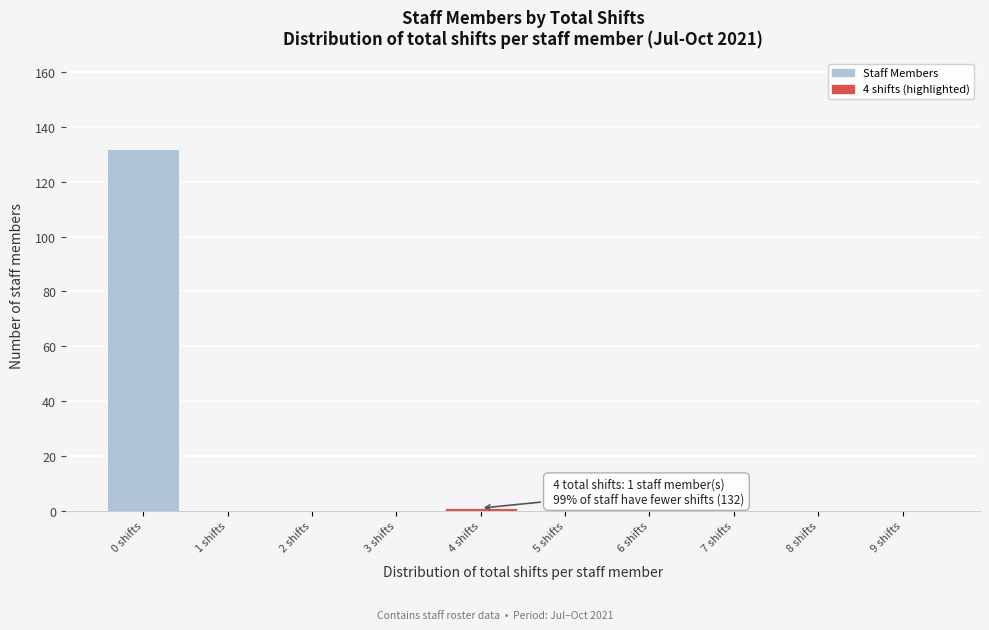

Reading left to right, transcribe all the data shown in this chart.

0 shifts=132	1 shifts=0	2 shifts=0	3 shifts=0	4 shifts=1	5 shifts=0	6 shifts=0	7 shifts=0	8 shifts=0	9 shifts=0